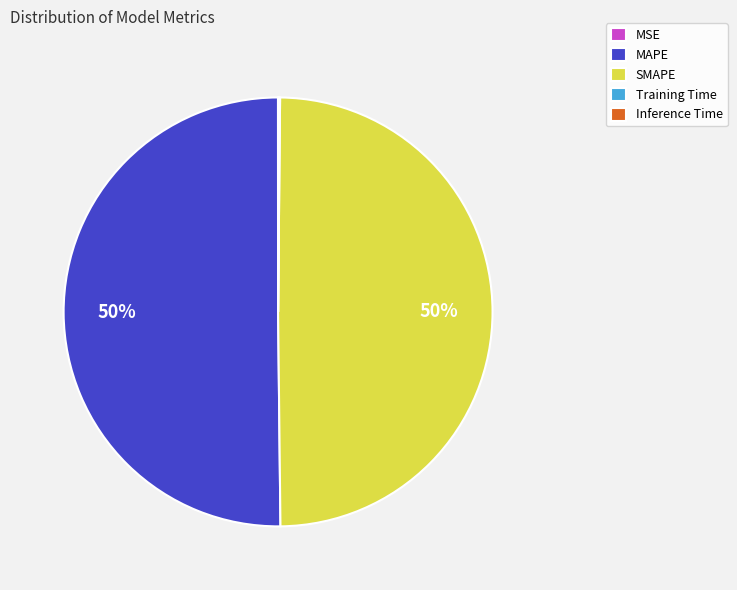

The SMAPE slice represents 59% of the pie. True or false?

False